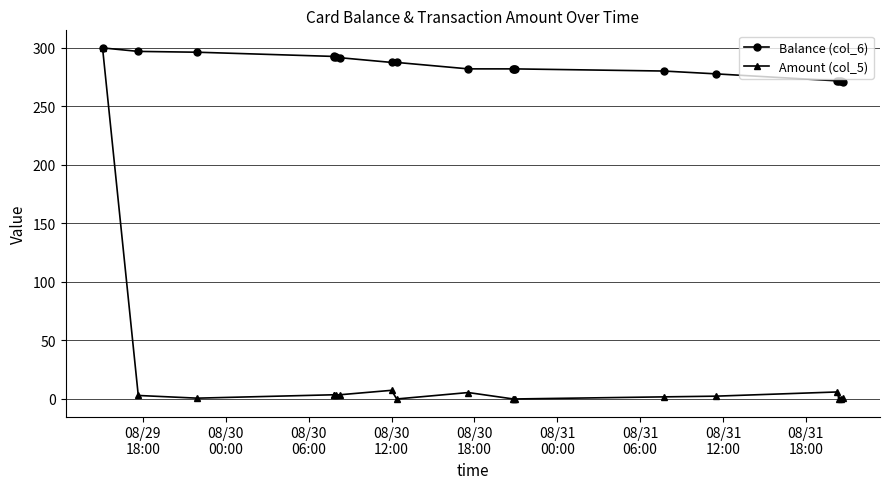

How many values in the Balance (col_6) series are below 282?

6